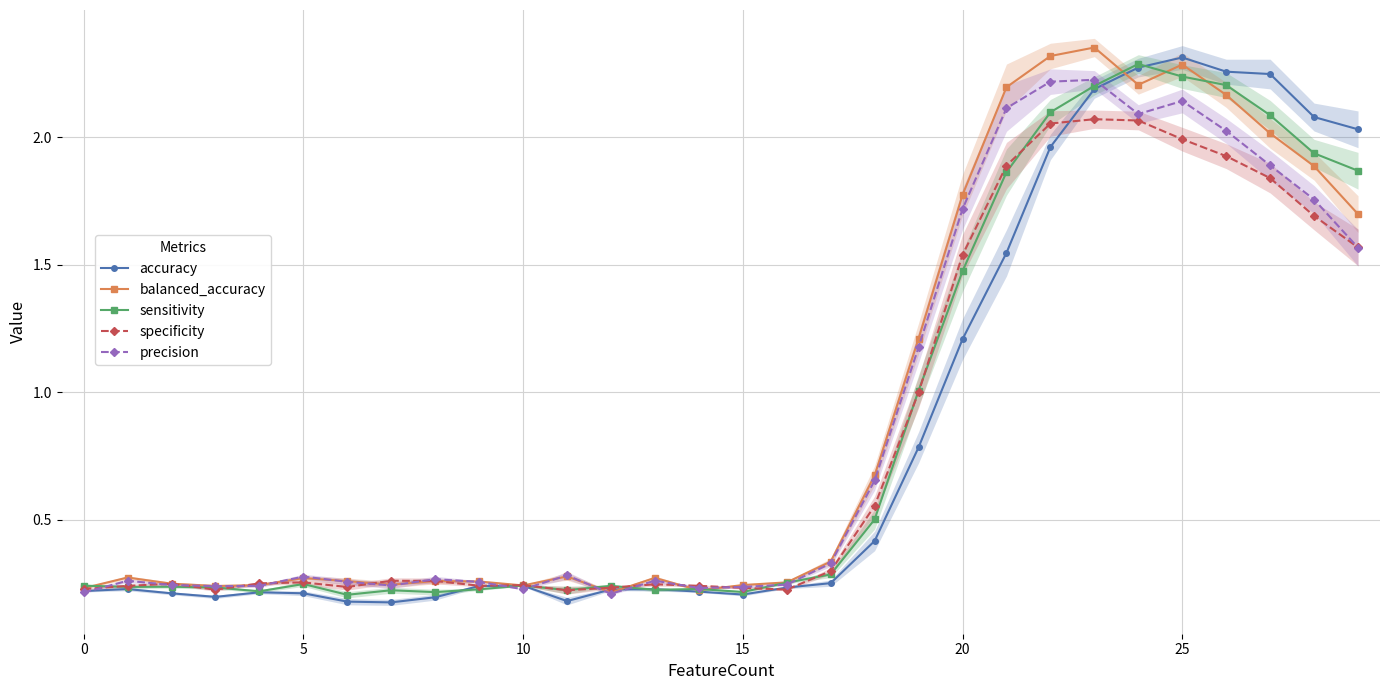

At which category is the sum across all series the highest?

23